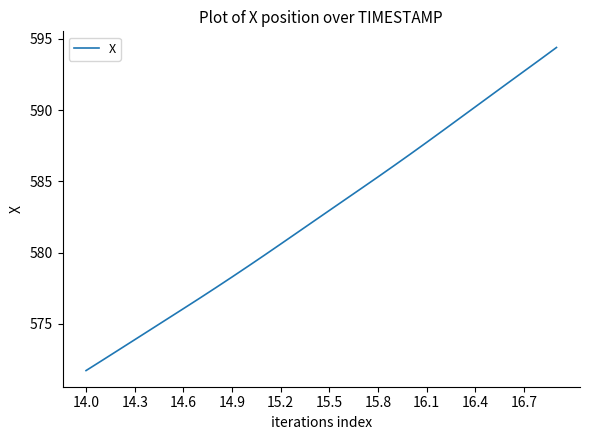

What is the minimum value shown in the chart?

571.7